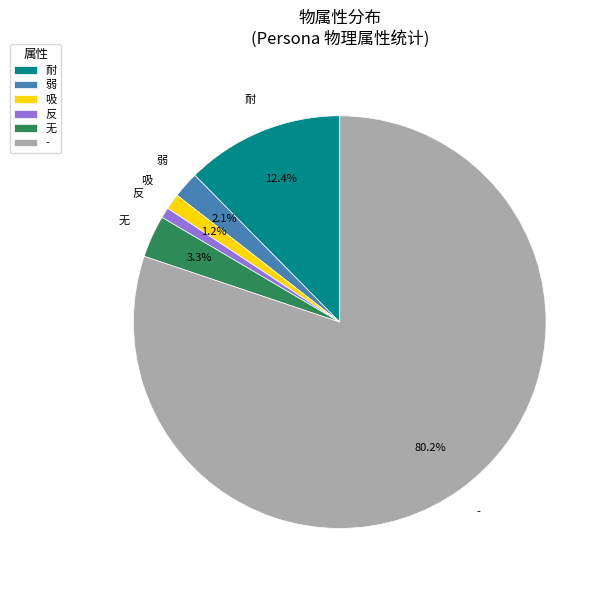

How many slices are in this pie chart?

6